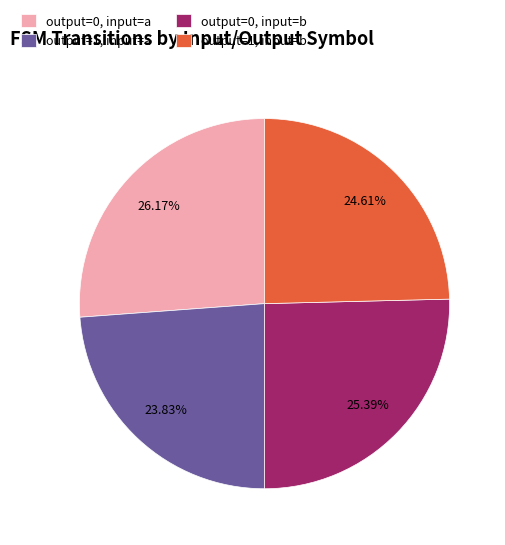

Which category has the biggest portion of the pie?

output=0, input=a